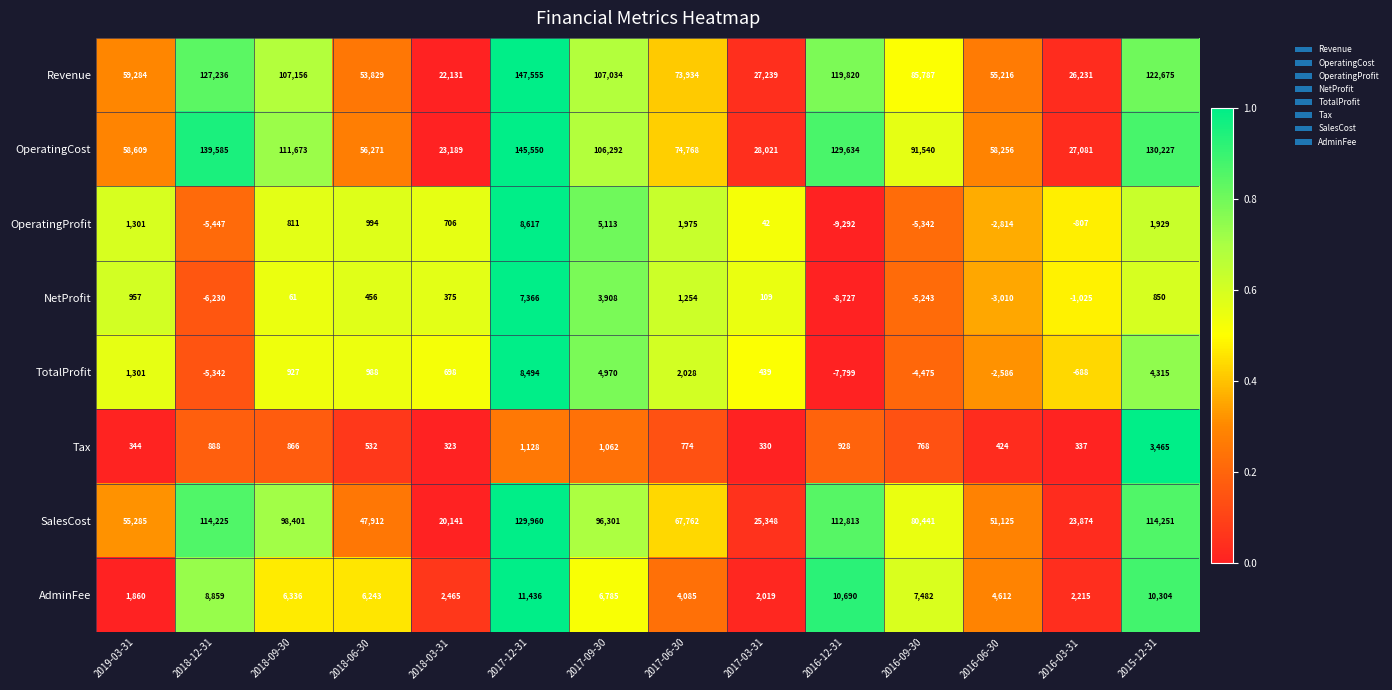

At which category is the sum across all series the highest?

2017-12-31